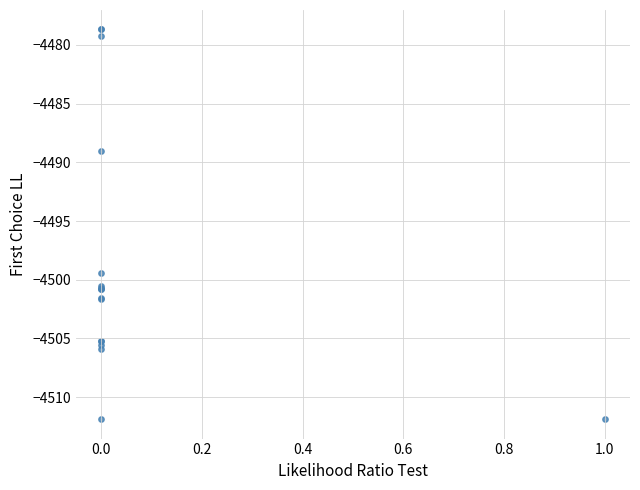

What Y value in the scatter plot is closest to -4495?

-4499.5